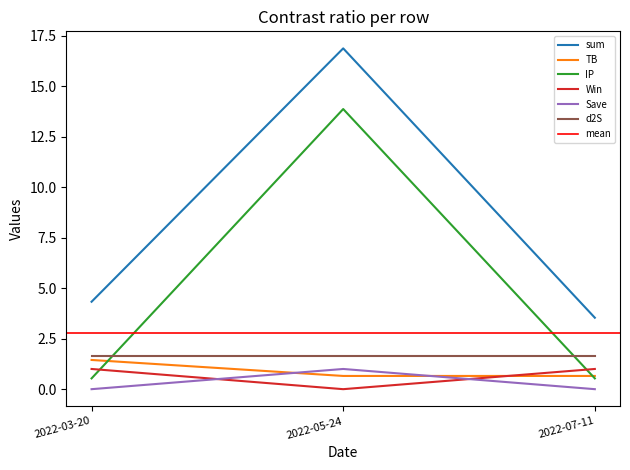

Count the number of categories in the chart.

3